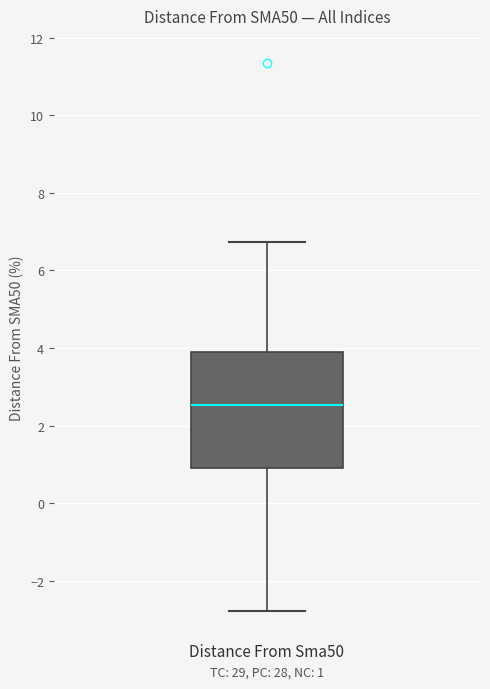

Where does the lower whisker of the box for Distance From Sma50 end on the y-axis? The values are not printed on the chart, so give them approximately, as read against the axis.

-2.8